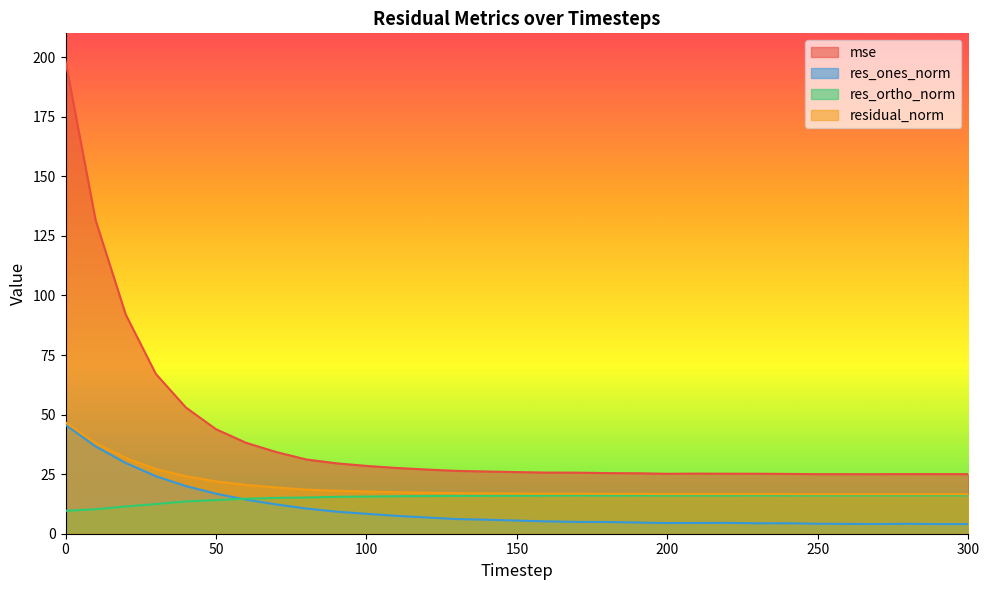

How many lines are shown in the chart?

4